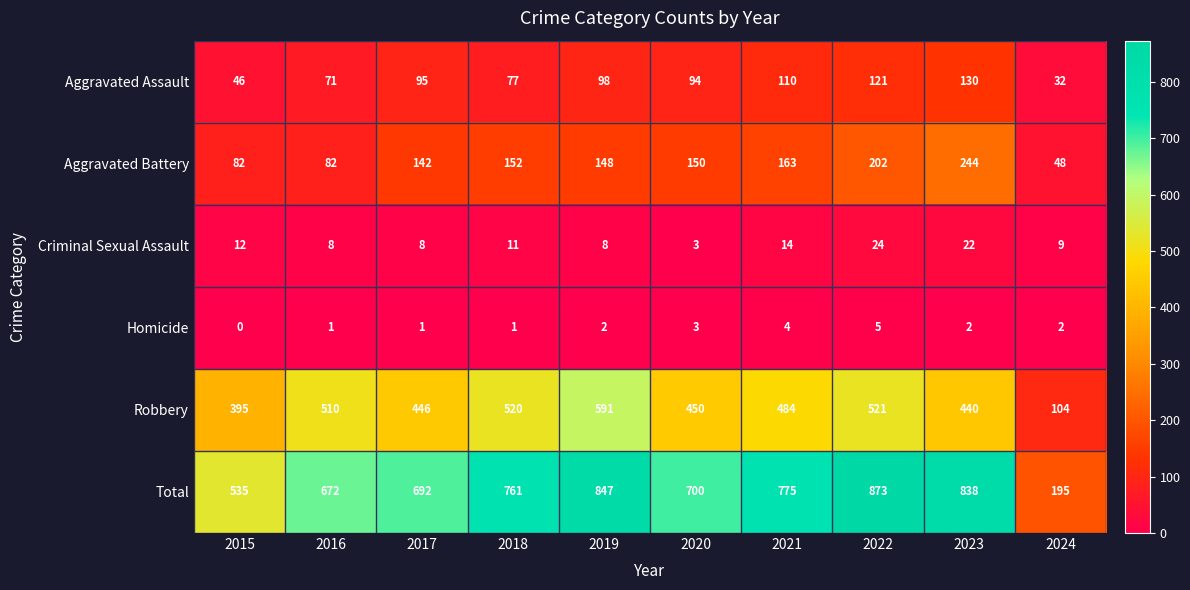

What is the minimum value for Robbery?

104